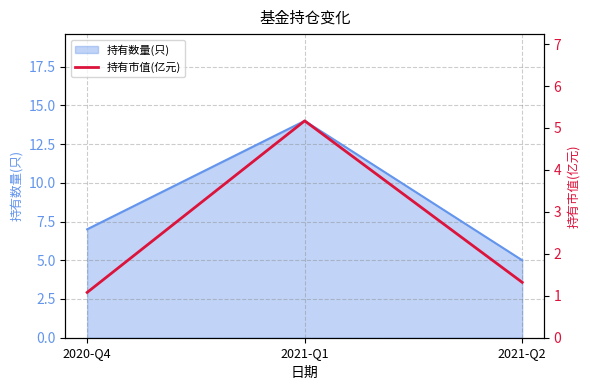

Is it true that 持有数量(只) equals 14 at 2021-Q1?

True